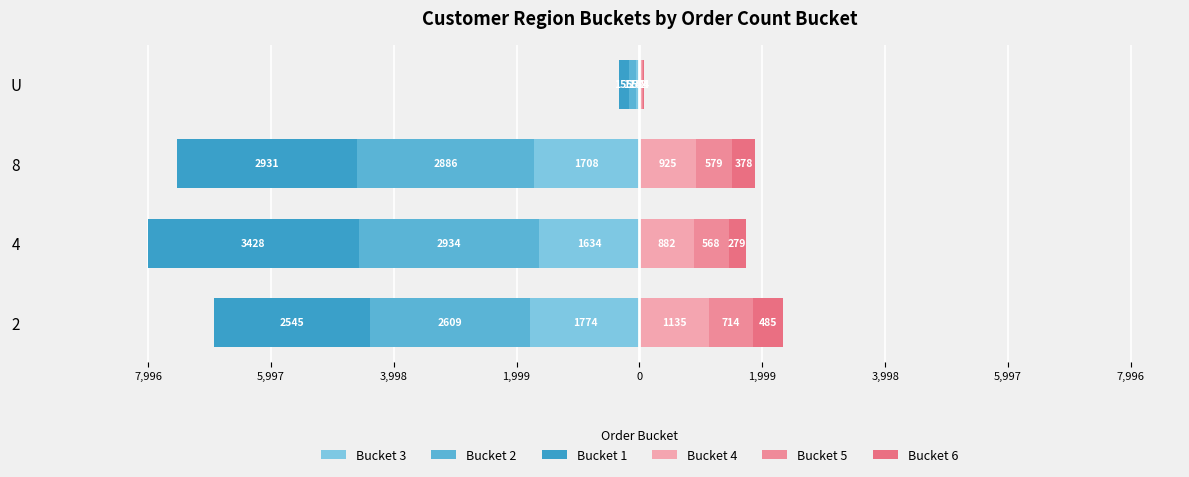

Which series changed the most between 2 and 4?

Bucket 1